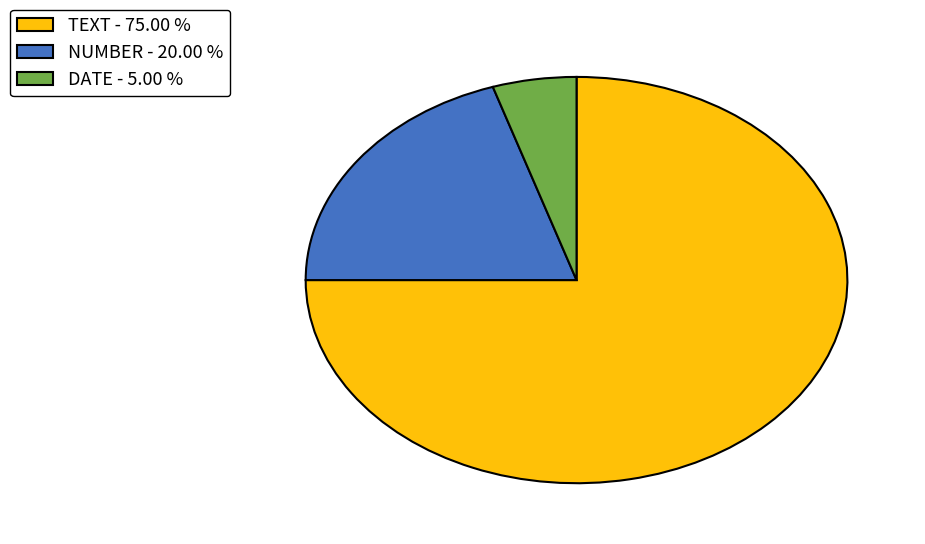

Is the sum of DATE - 5.00 % and NUMBER - 20.00 % greater than half?

No